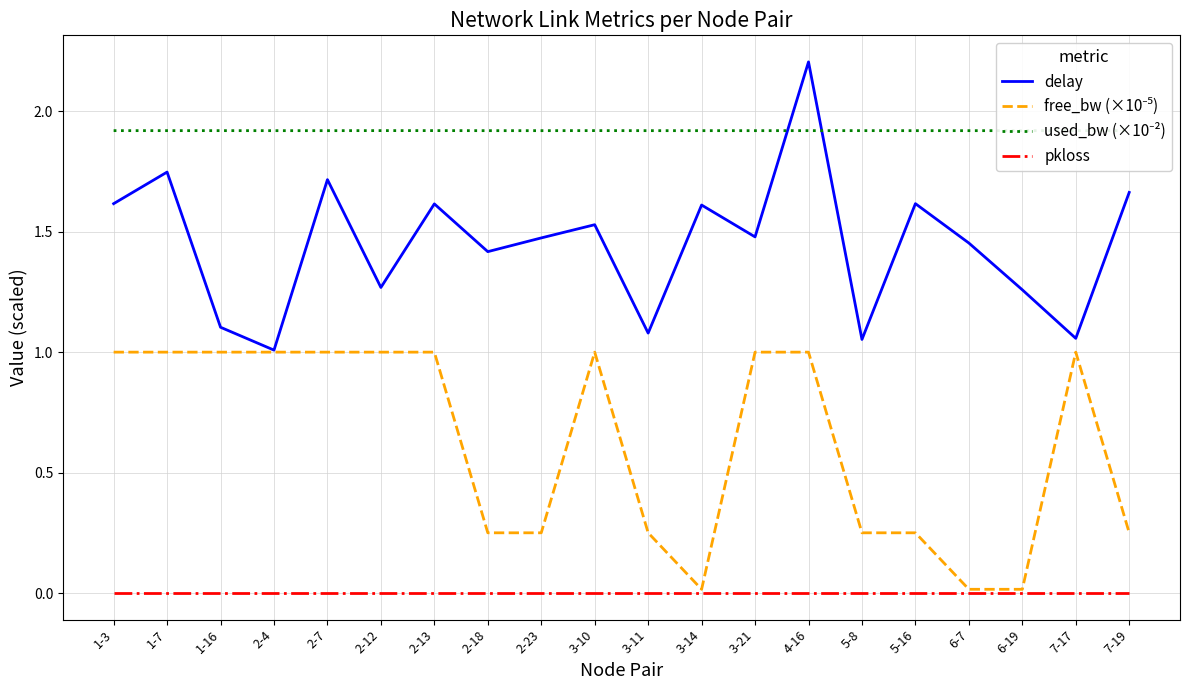

The value of used_bw (×10⁻²) at 3-10 is 1.9. True or false?

True